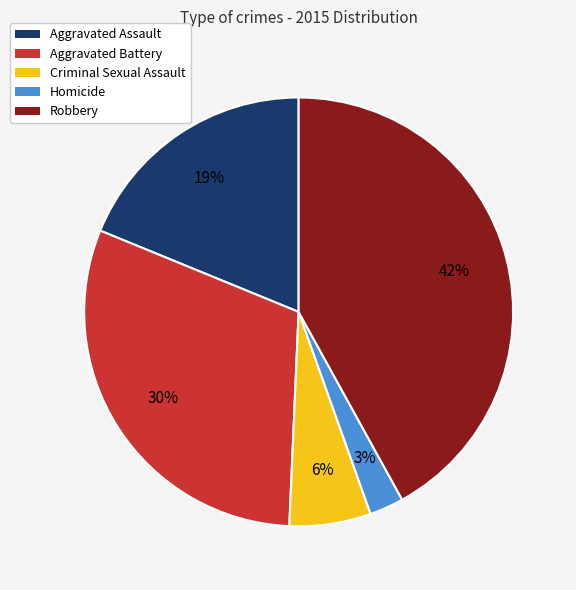

To the nearest percent, what is the combined percentage of Homicide and Aggravated Battery?

33%